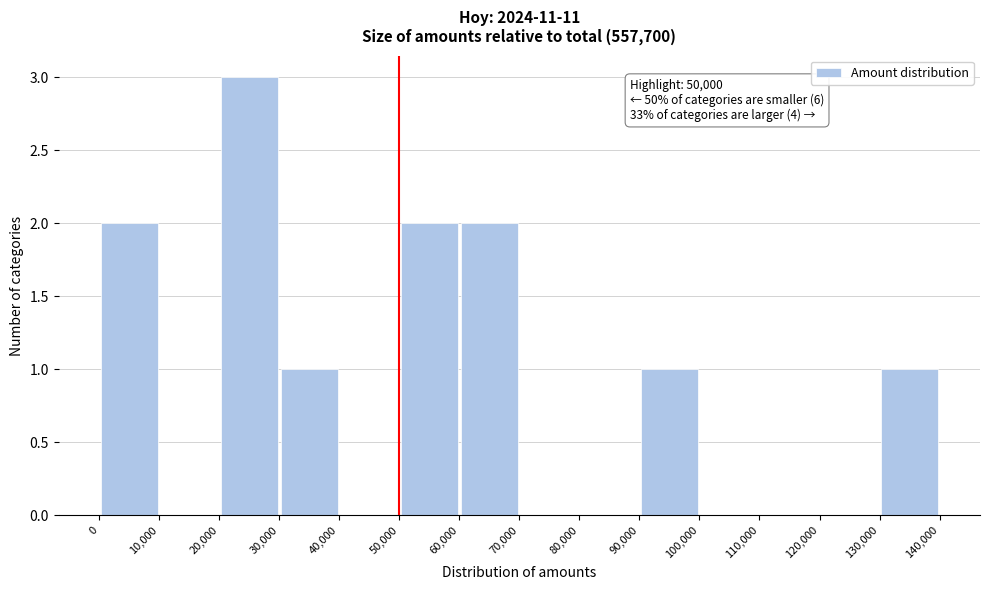

Over which range of the x-axis is the bar tallest?

20,000 to 30,000